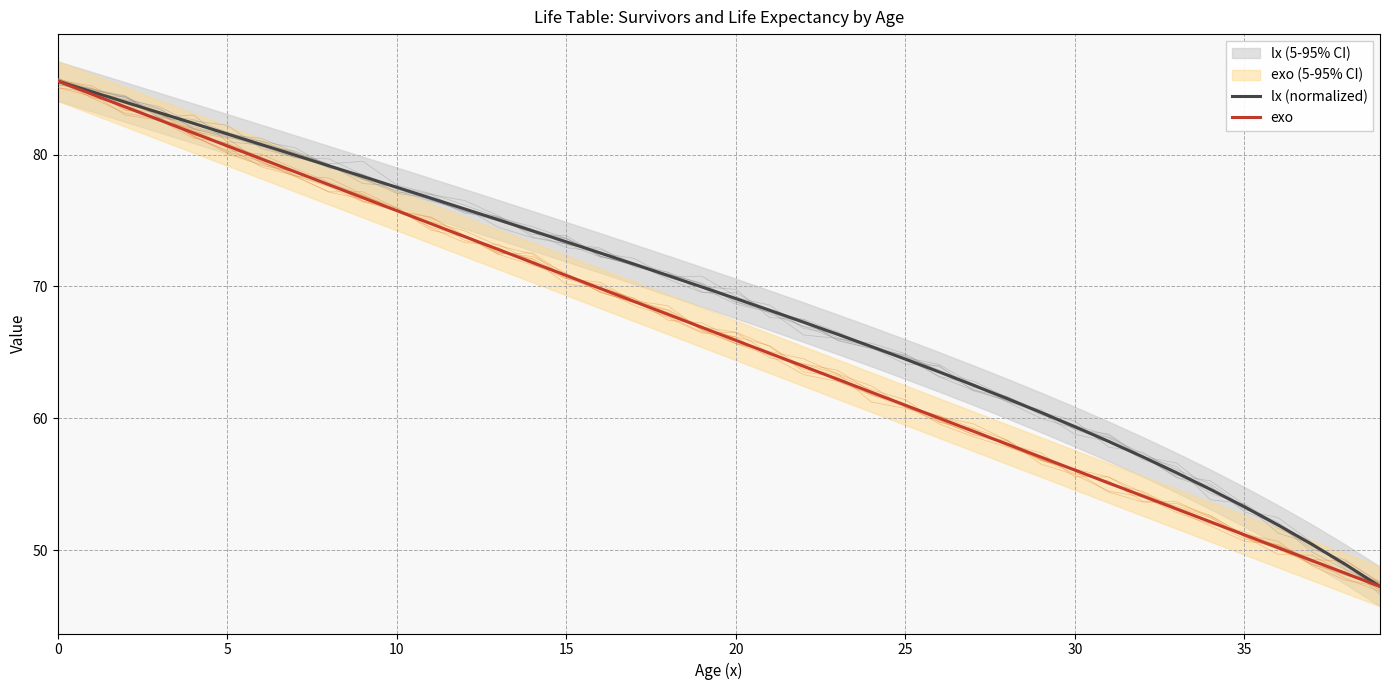

What is the lowest value of the exo series?

47.3